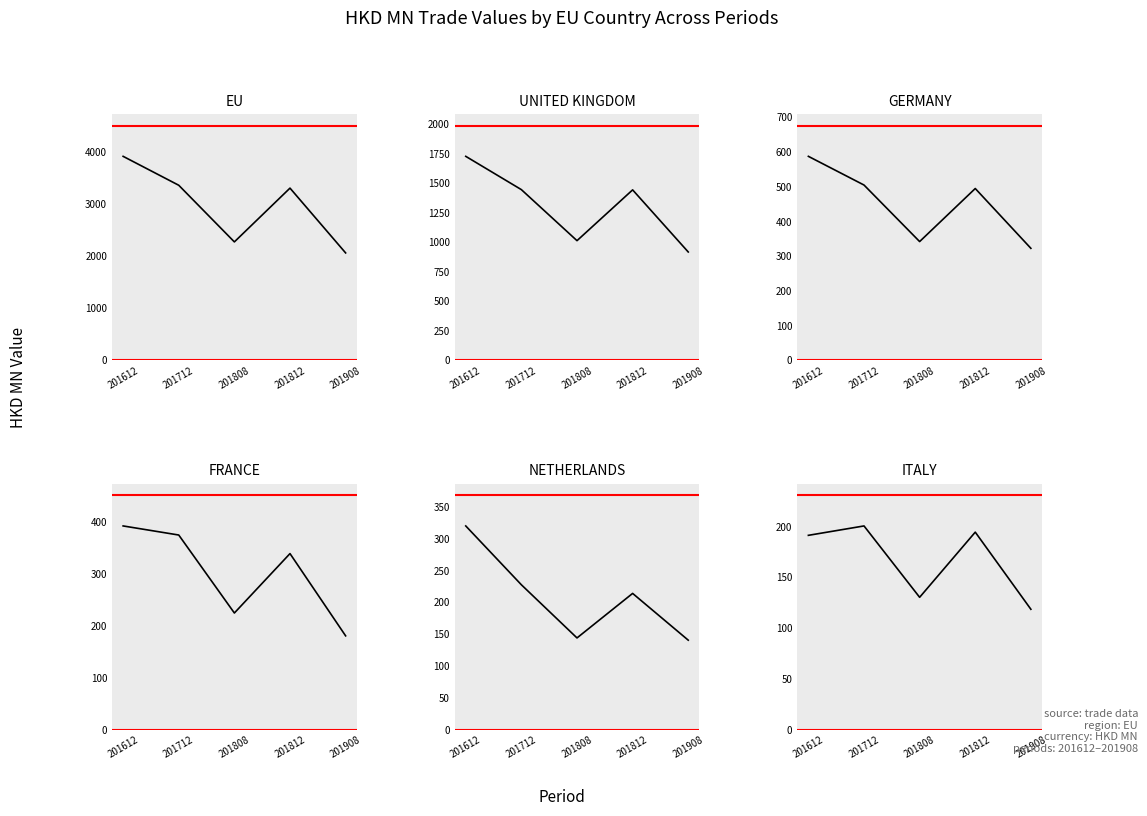

Does the chart have visible grid lines?

No